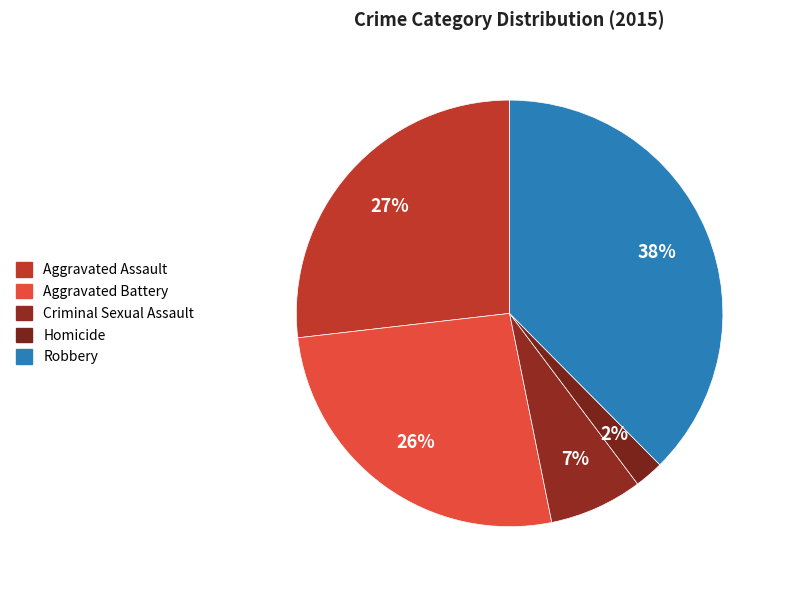

Which category has the smallest portion of the pie?

Homicide